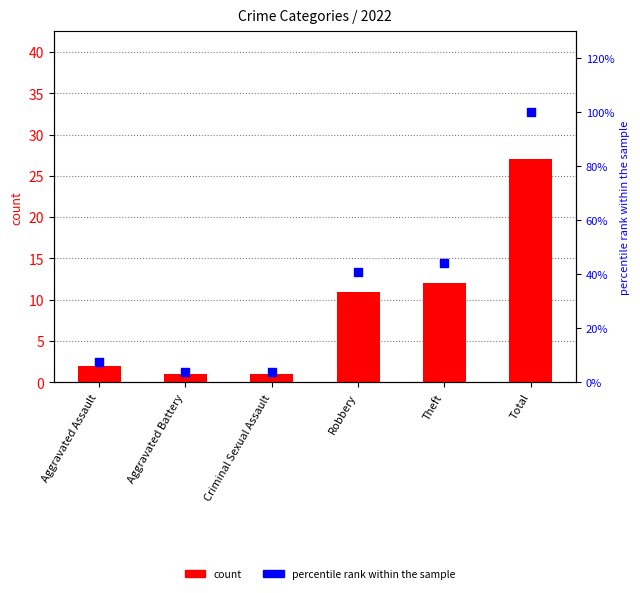

Which series has the largest total across all categories?

percentile rank within the sample